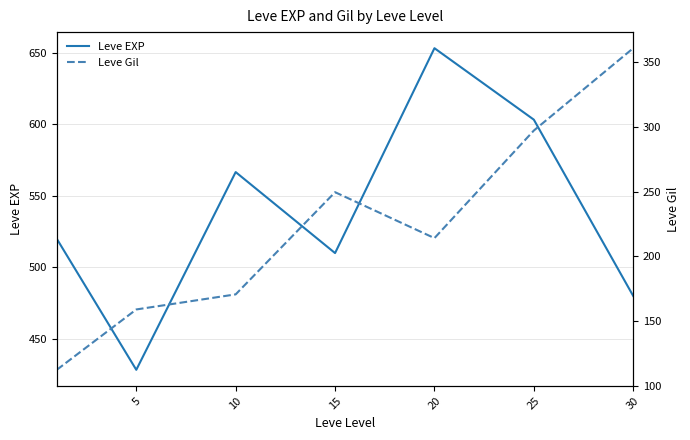

At which label is Leve Gil closest to 236?

15